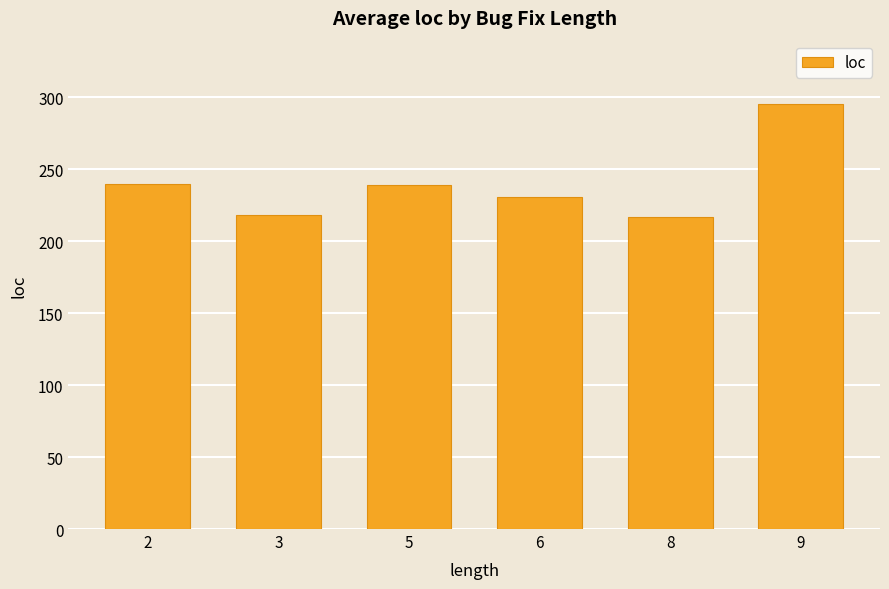

What is the value of the 4th bar from the left?

230.8